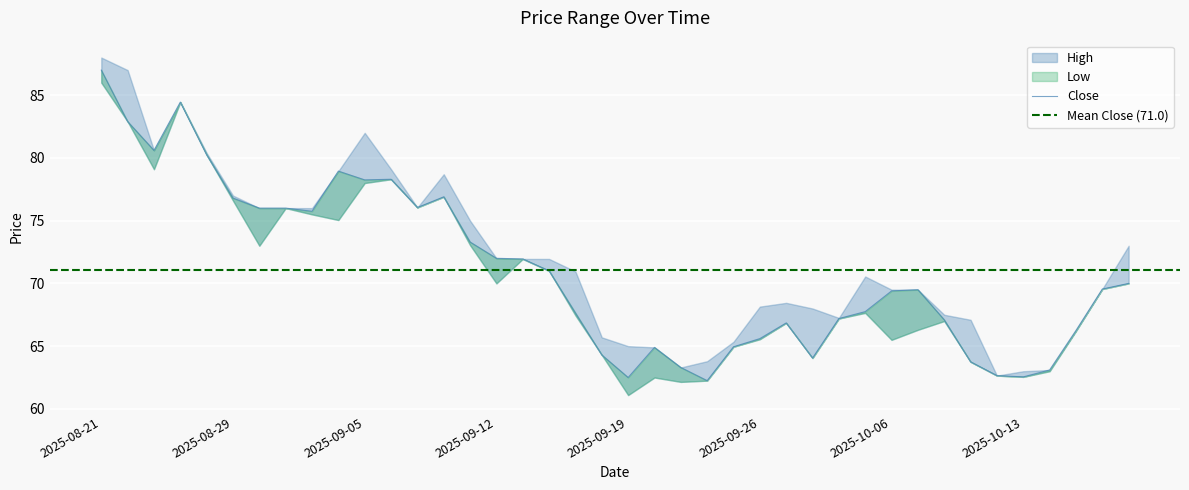

What is the greatest value displayed?

88.0